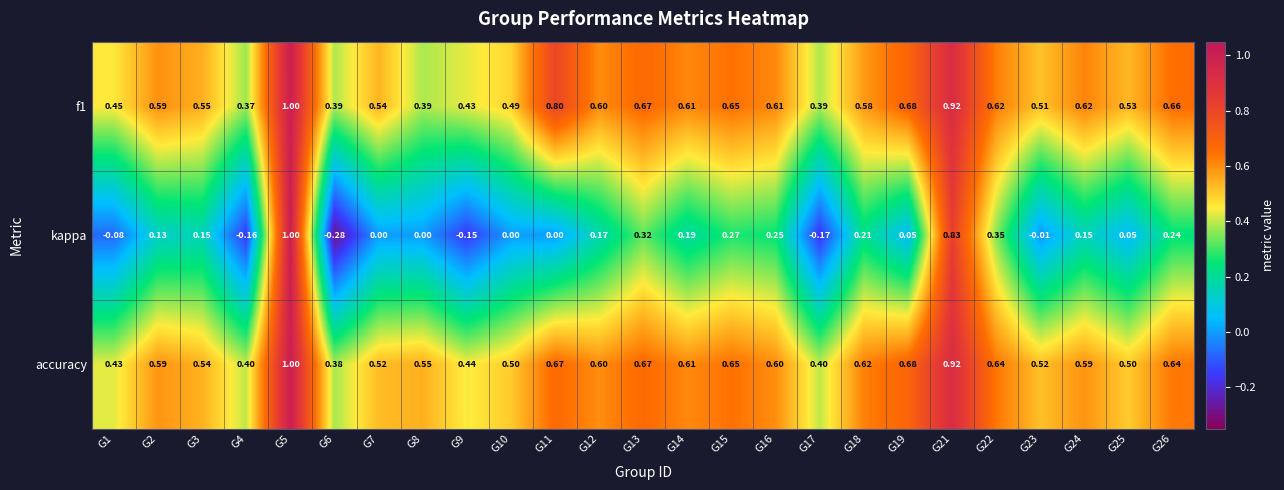

Is the value of accuracy at G16 greater than the value of f1 at G1?

Yes